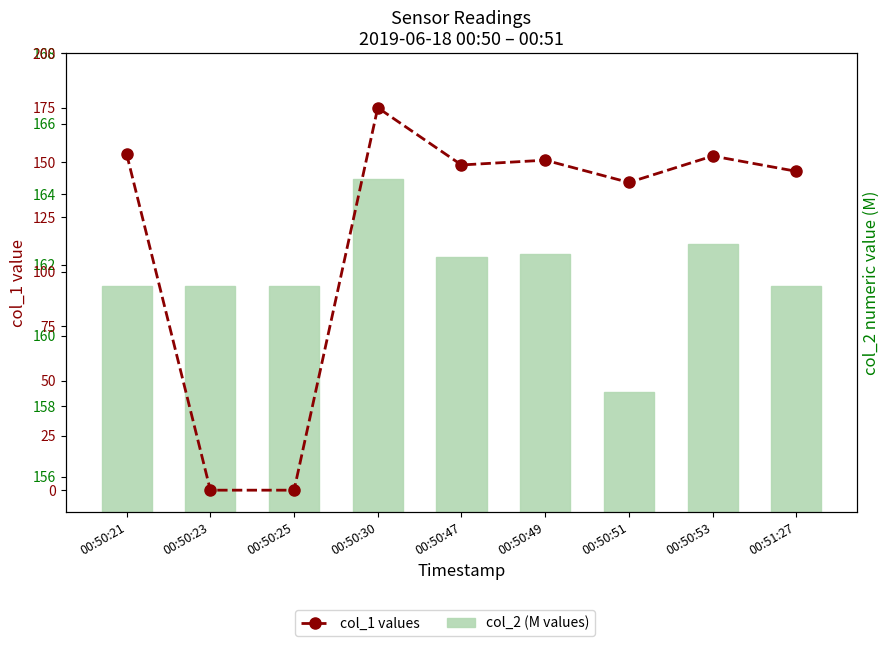

List the series in order of their peak value, highest first.

col_1 values, col_2 (M values)